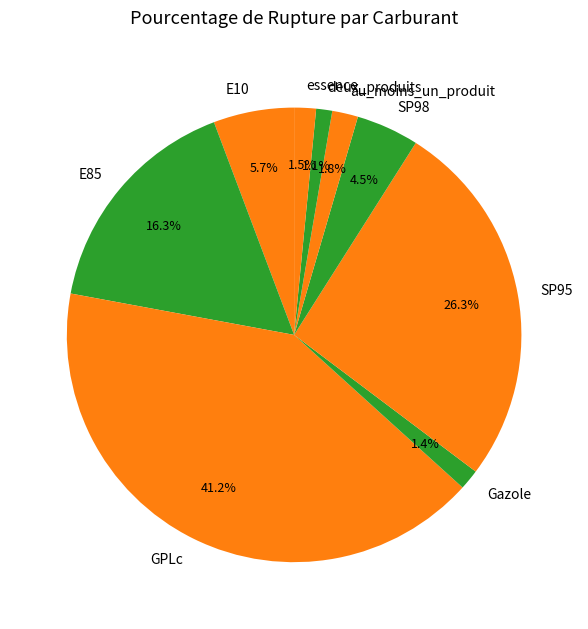

To the nearest percent, what is the average slice percentage?

11%